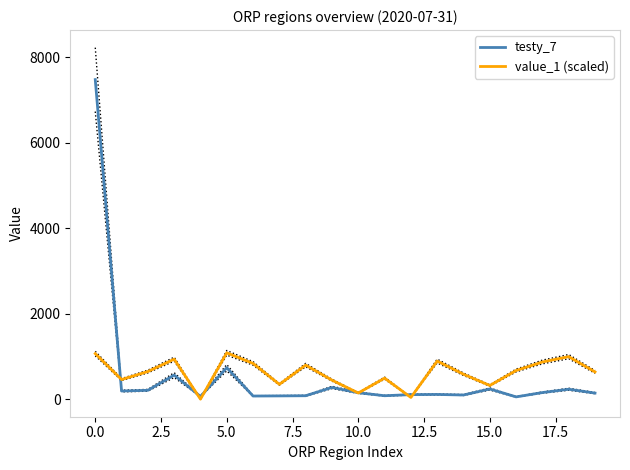

The value of testy_7 at 5.0 is 736.0. True or false?

True